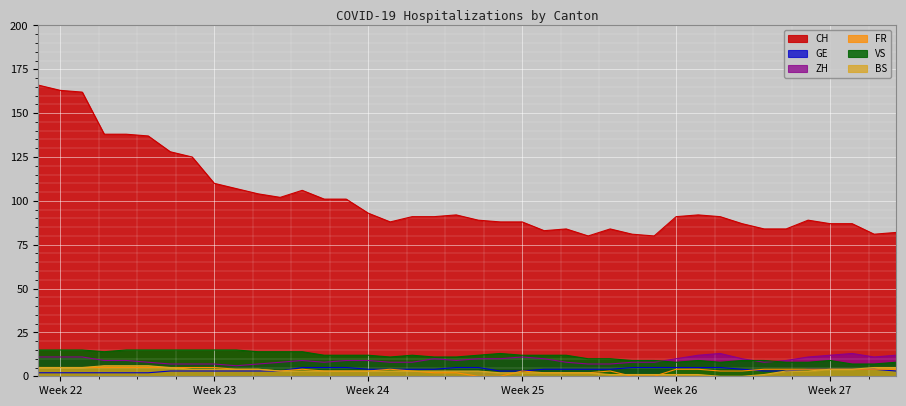

True or false: ZH and BS intersect in this chart.

False